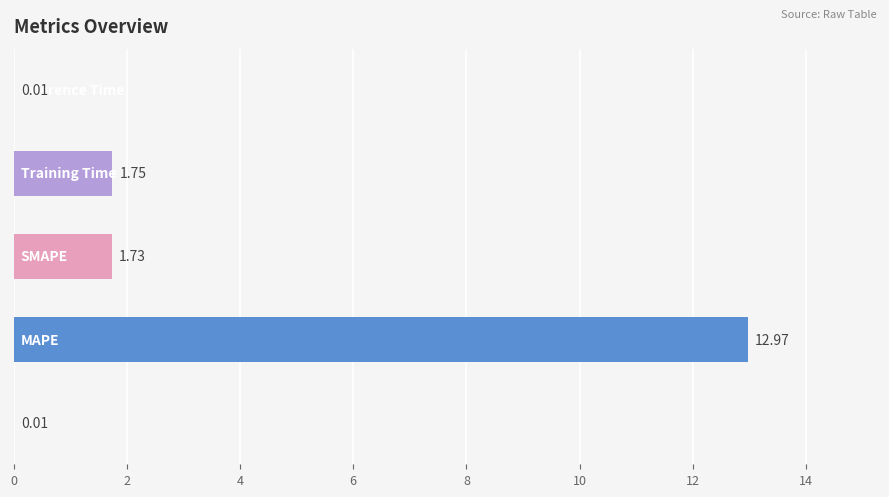

What is the sum of all values?

16.5